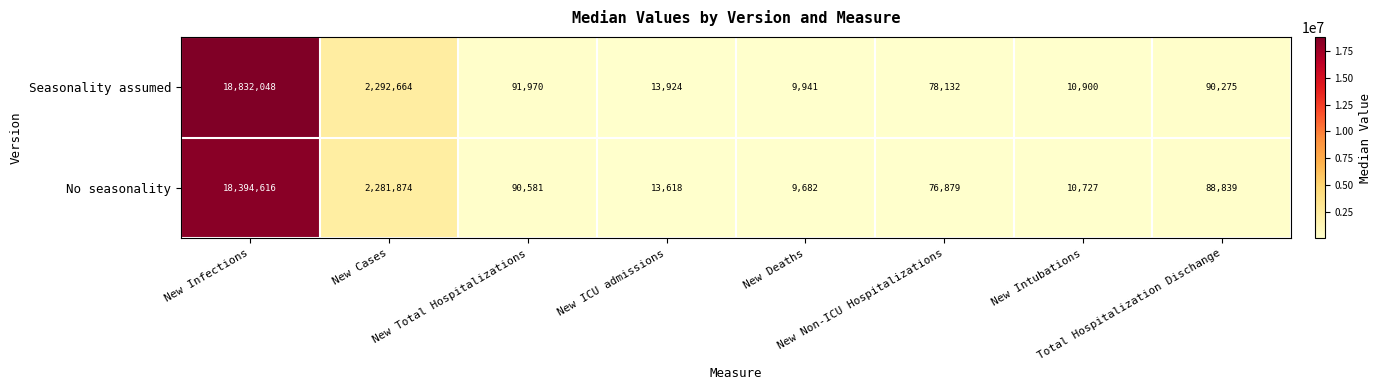

What is the average value of the Seasonality assumed series?

2677482